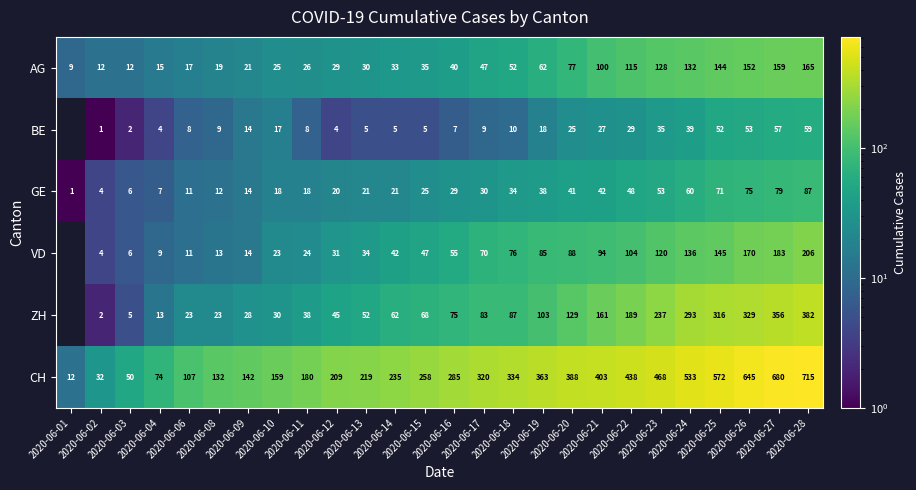

The BE series shows 8 at 2020-06-10. True or false?

False